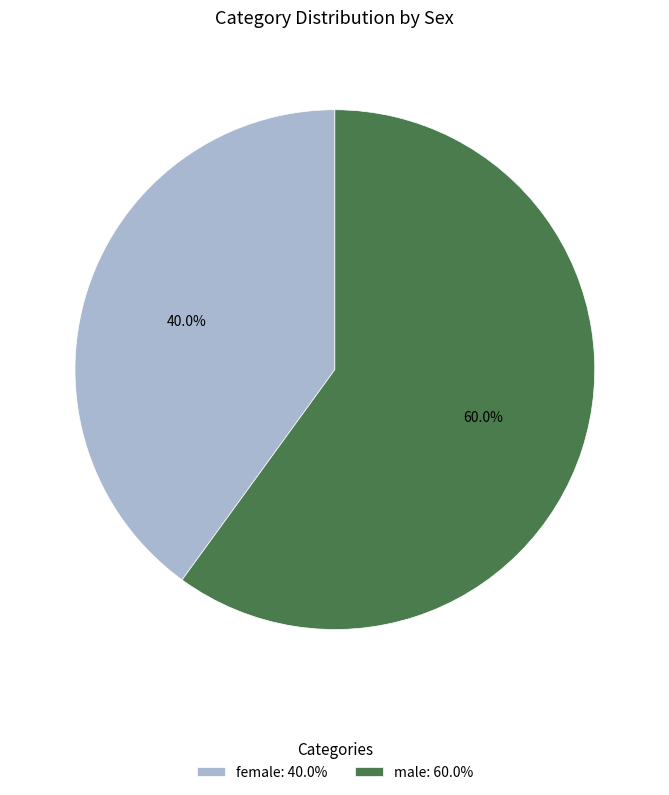

Which has a higher value, female or male?

male